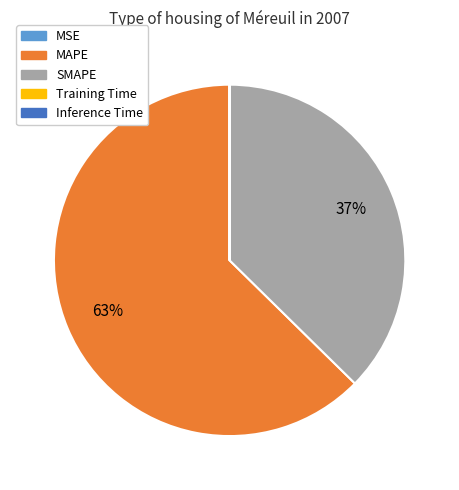

Does MAPE account for over 50% of the chart?

Yes